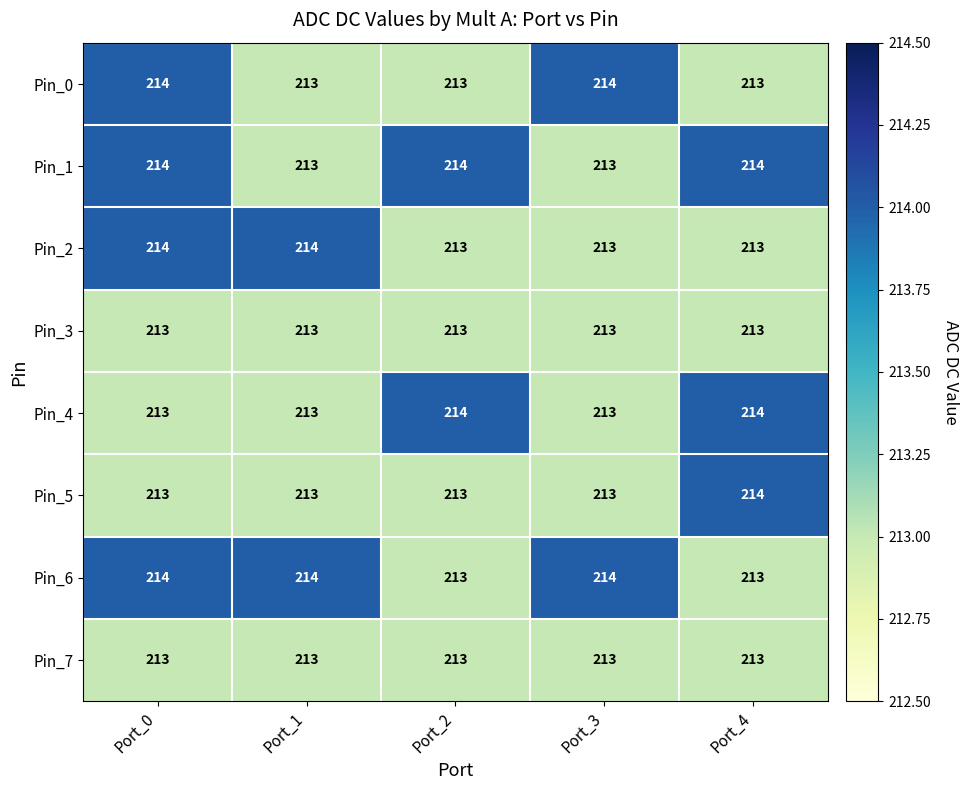

What is the average value of the Pin_3 series?

213